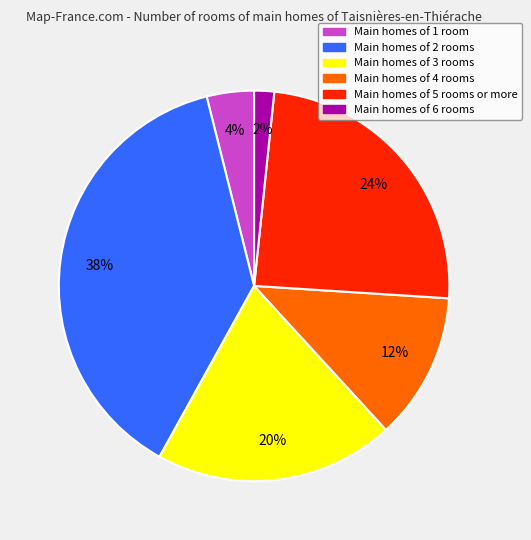

Is there any slice that represents more than half of the pie?

No